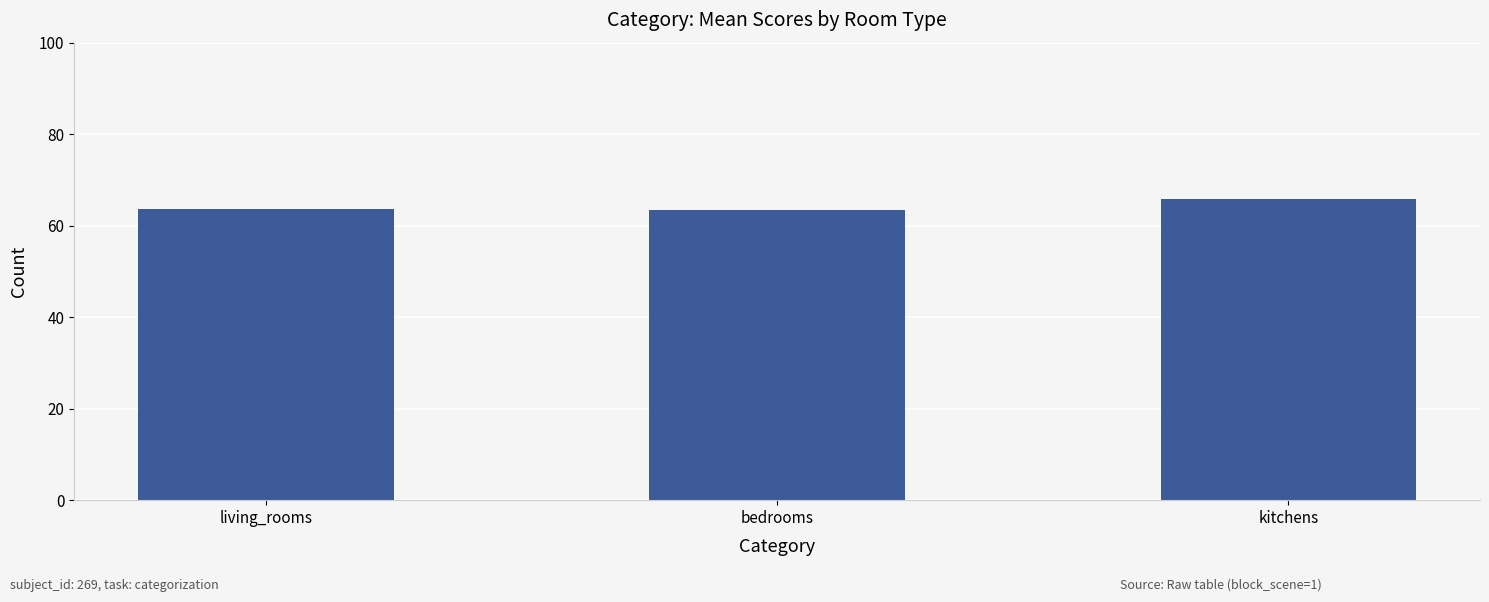

Count the values in the range 63 to 65.

2